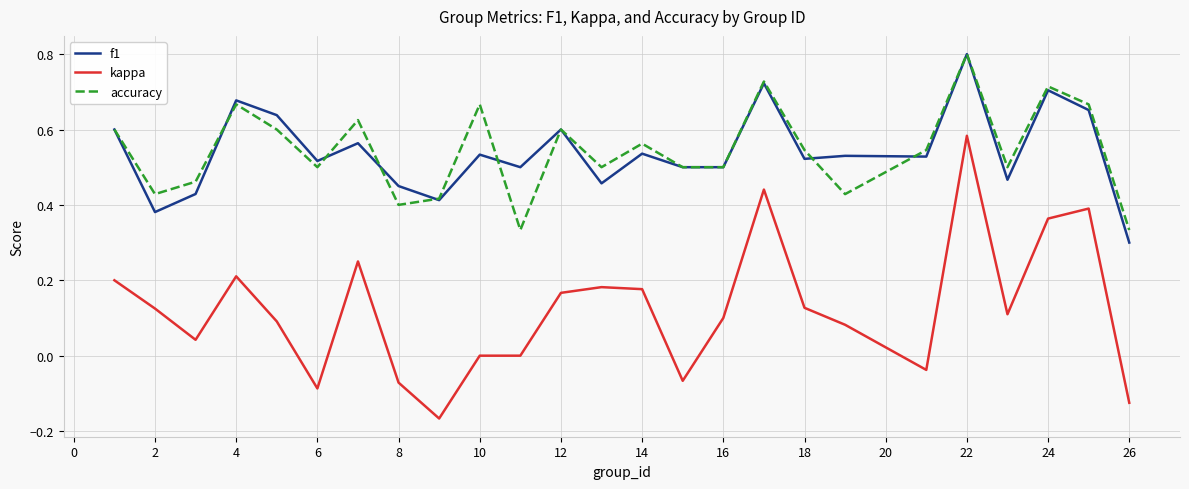

True or false: kappa and f1 cross at least once.

False